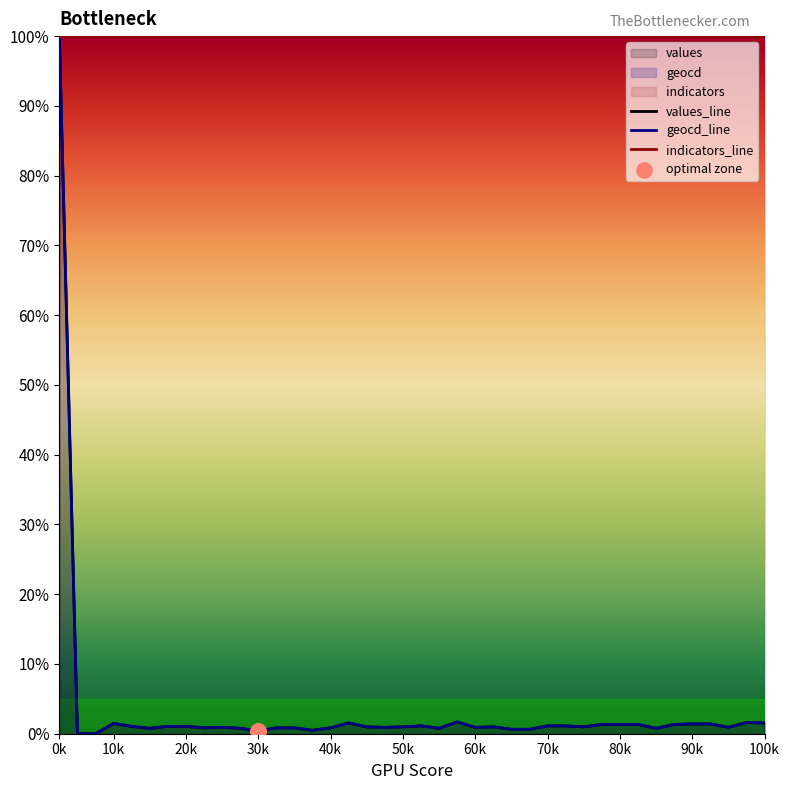

At which category is the sum across all series the highest?

0k